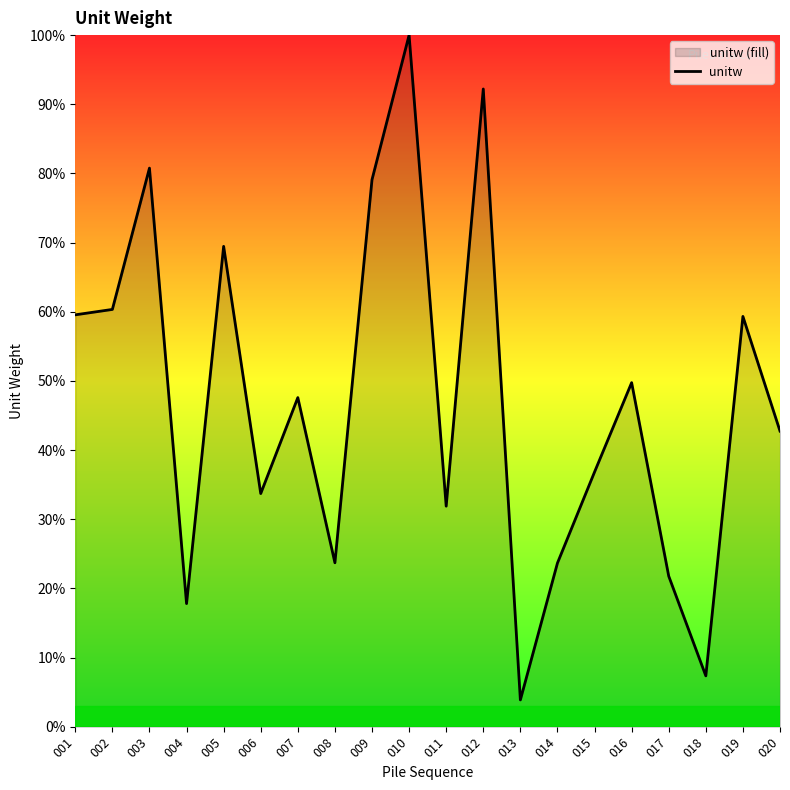

How many interior local valleys (lower than both neighbors) does the data have?

6